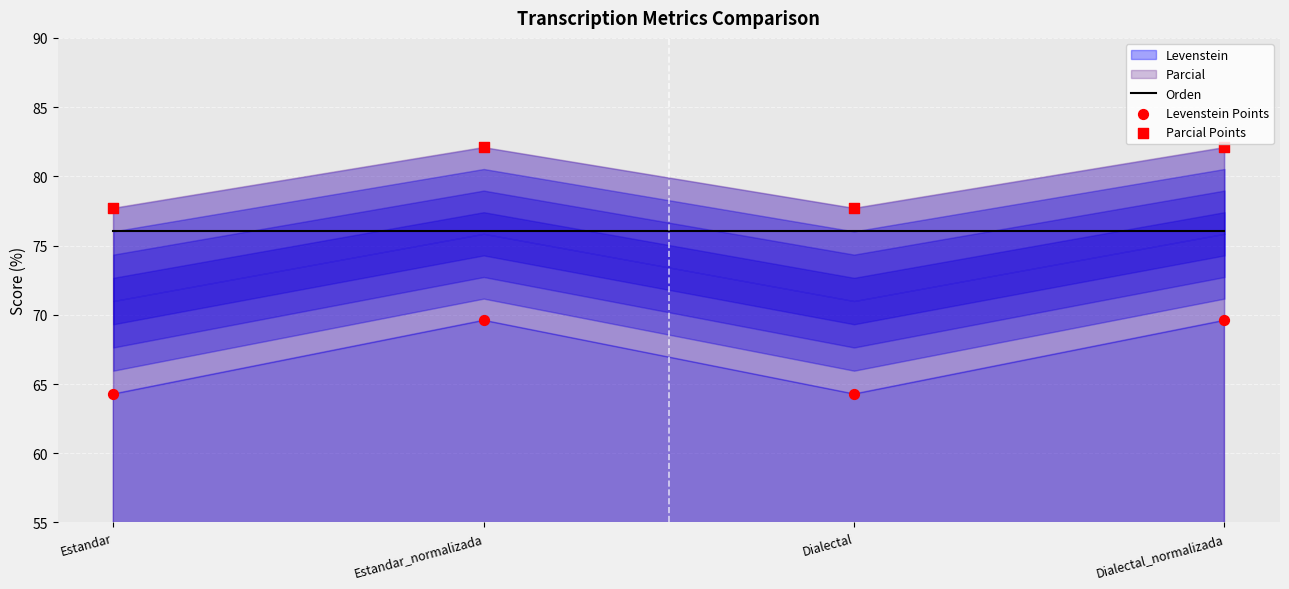

At which category is the sum across all series the highest?

Estandar_normalizada